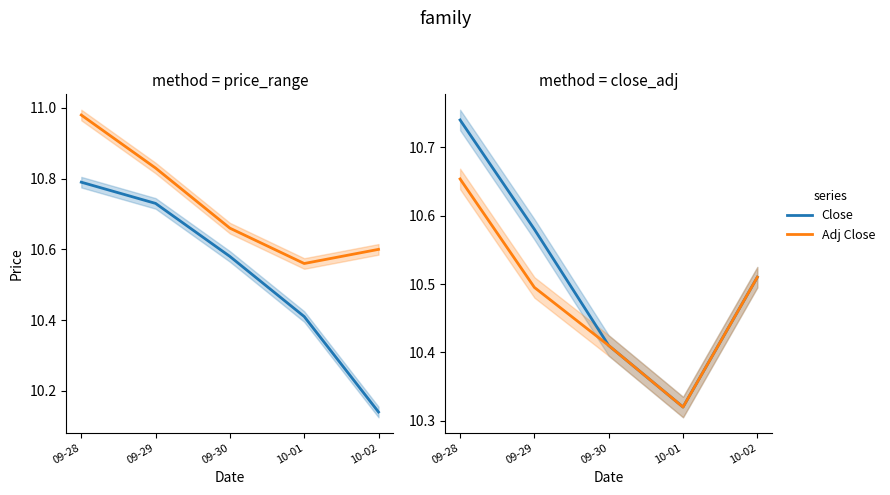

At how many categories does at least one series exceed 10?

5